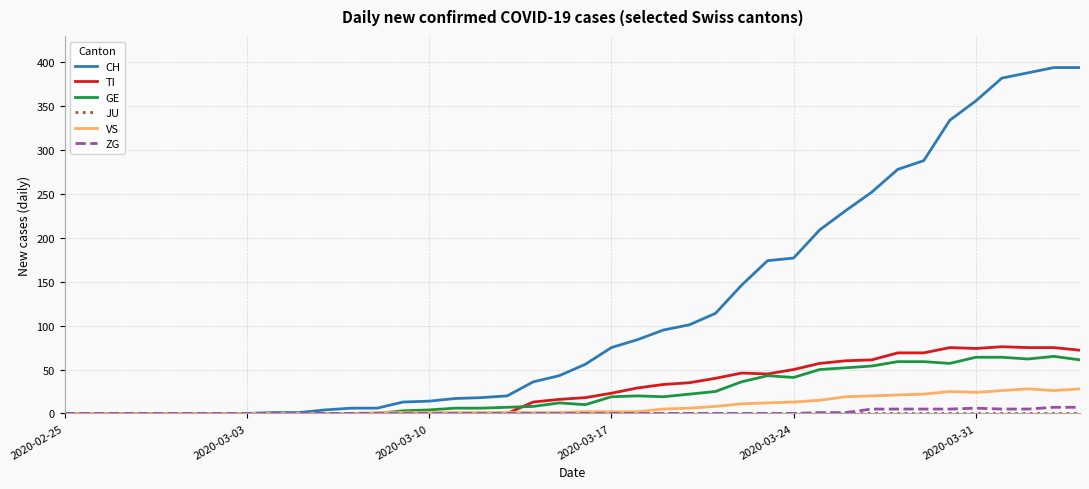

What is the maximum value for CH?

394